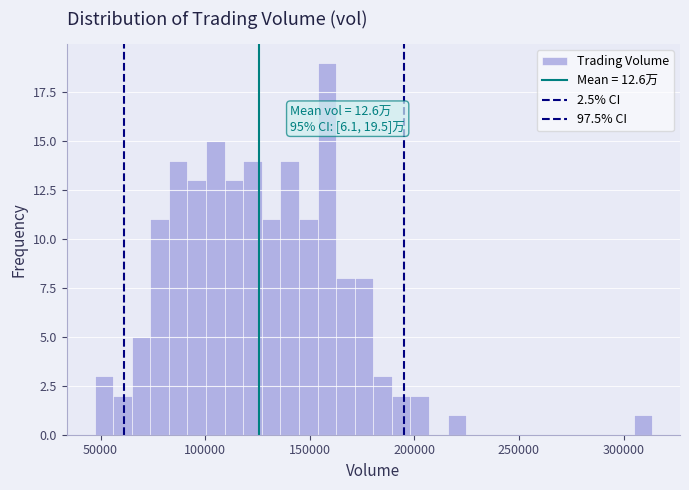

Read against the x-axis, roughly where is the centre of the tallest bar?

160000